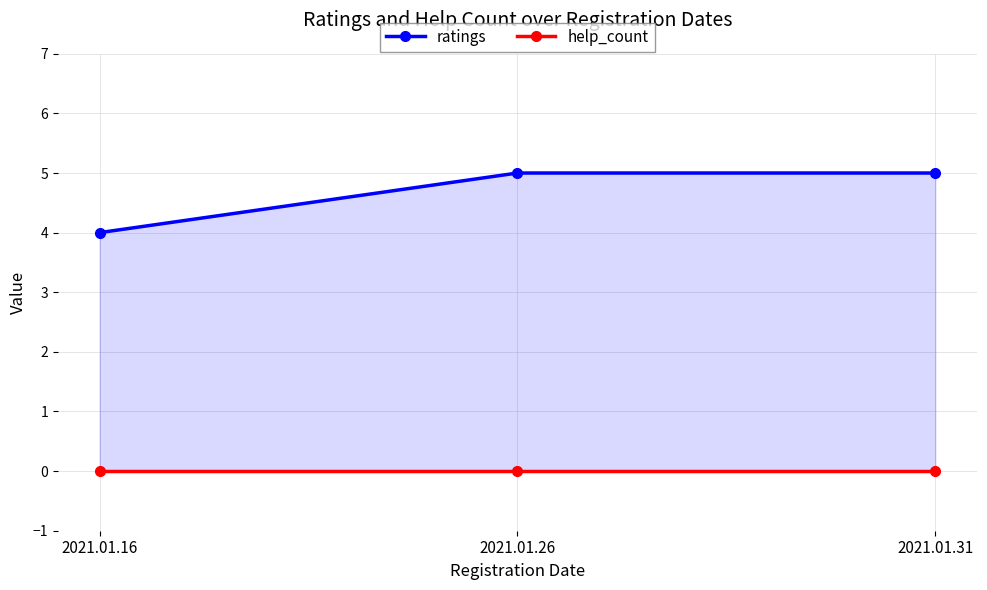

Which series changed the most between 2021.01.16 and 2021.01.31?

ratings